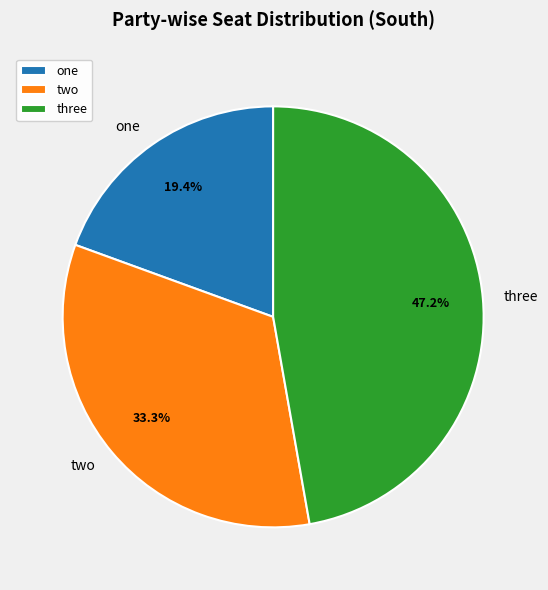

Approximately how many times larger is the value at two compared to three?

0.7